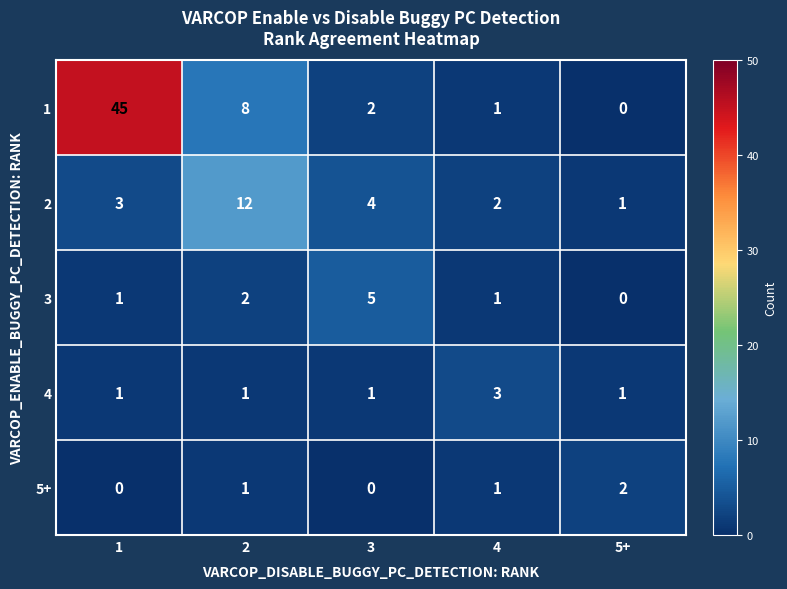

What is the sum of all 2 values?

22